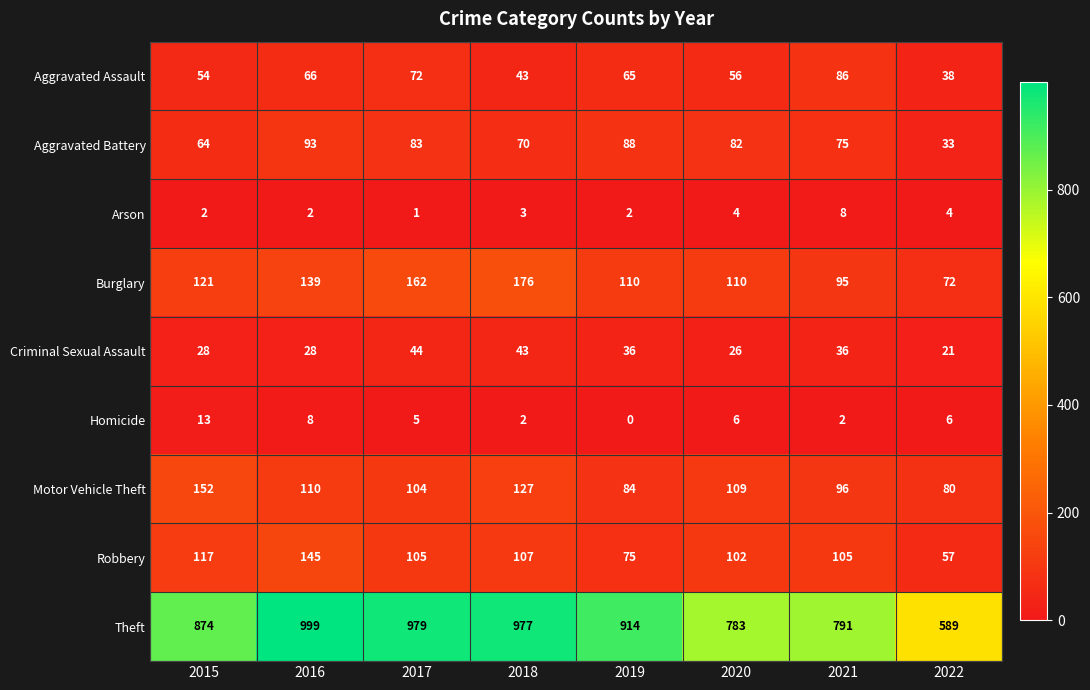

What is the spread (max minus min) of values at 2019?

914